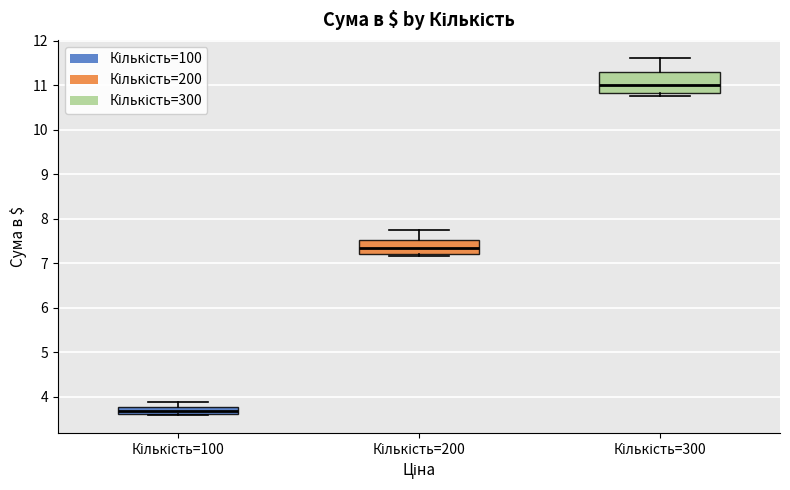

Reading left to right, transcribe this box plot: for each box, give where its median line is, the range the box spans, and where its two whiskers end, as read against the y-axis. The values are not printed on the chart, so give them approximately, as read against the axis.

Кількість=100: median 3.7, box 3.6 to 3.8, whiskers 3.6 to 3.9
Кількість=200: median 7.3, box 7.2 to 7.5, whiskers 7.2 (just below the box's lower edge) to 7.7
Кількість=300: median 11.0, box 10.8 to 11.3, whiskers 10.8 (just below the box's lower edge) to 11.6